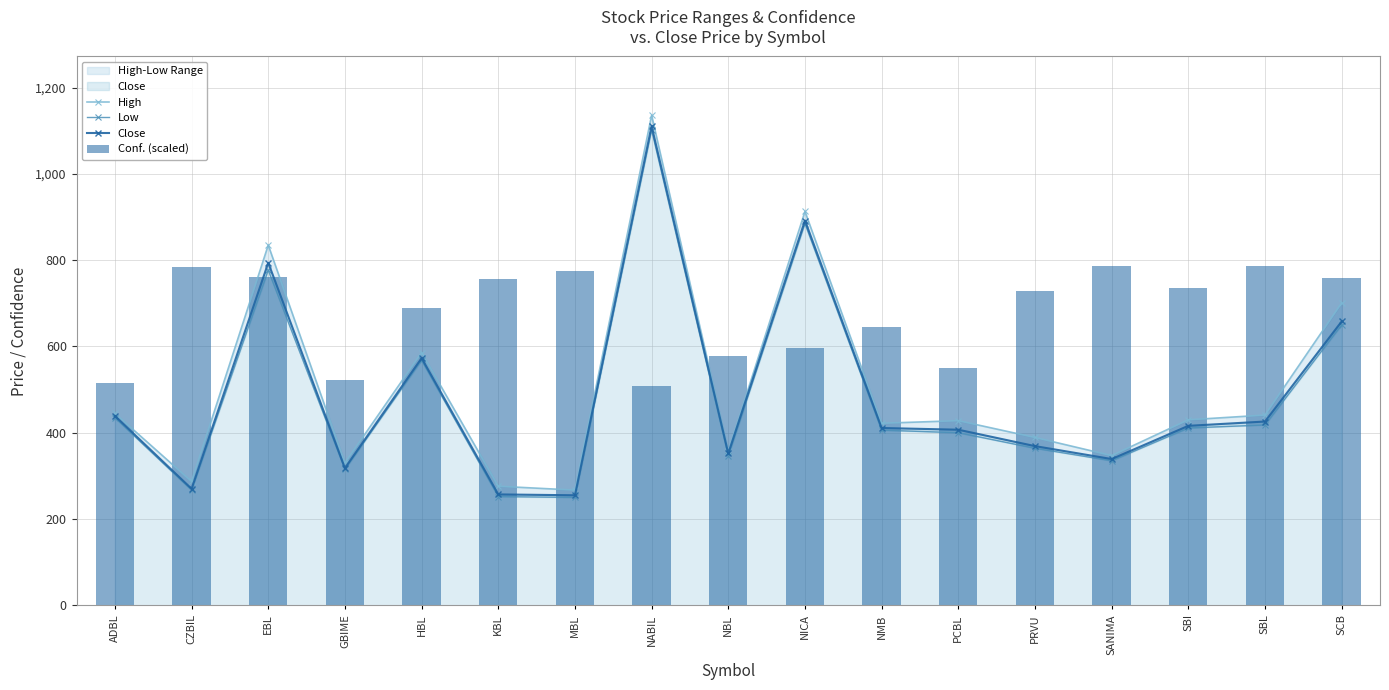

Read the Low value at PCBL.

400.0